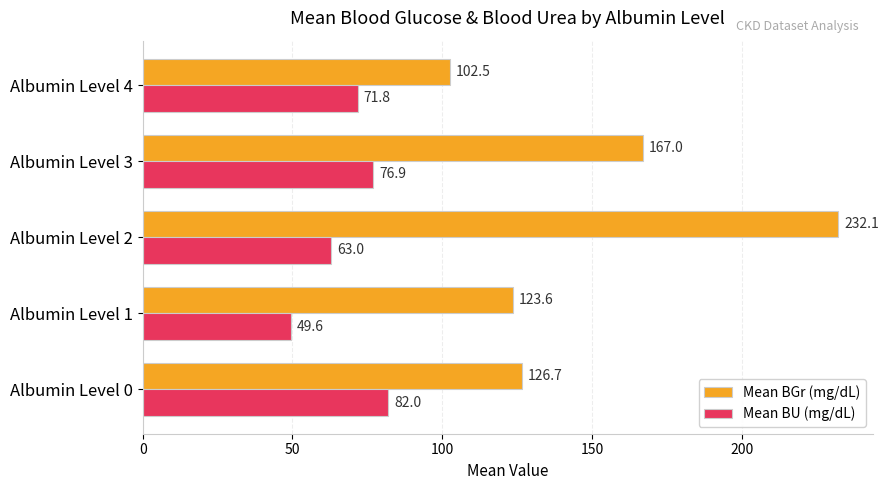

What is the difference between the second highest and second lowest values in the Mean BU (mg/dL) series?

13.9